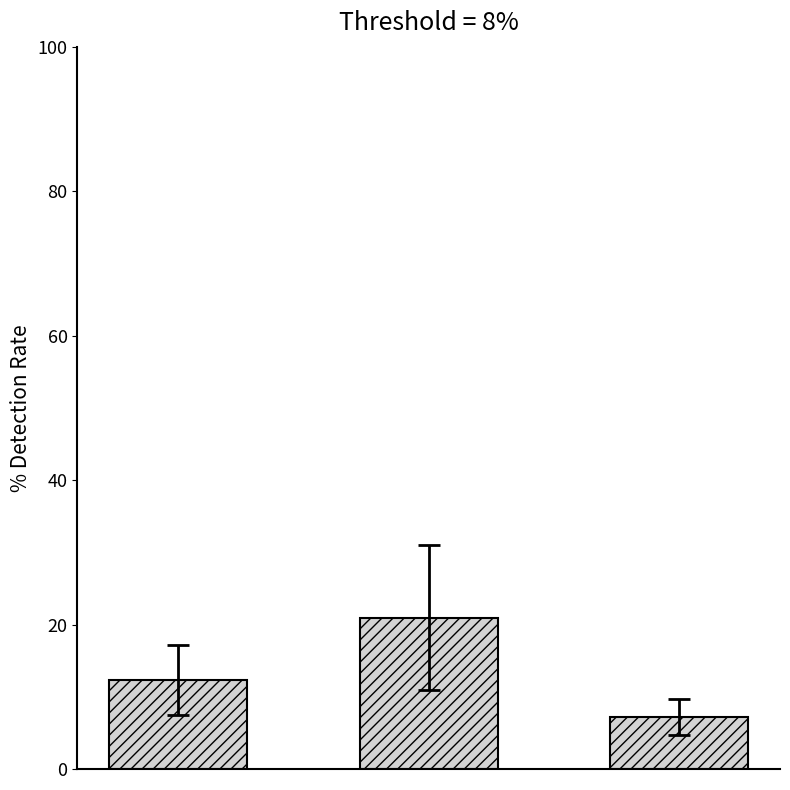

What is the maximum value shown in the chart?

20.9